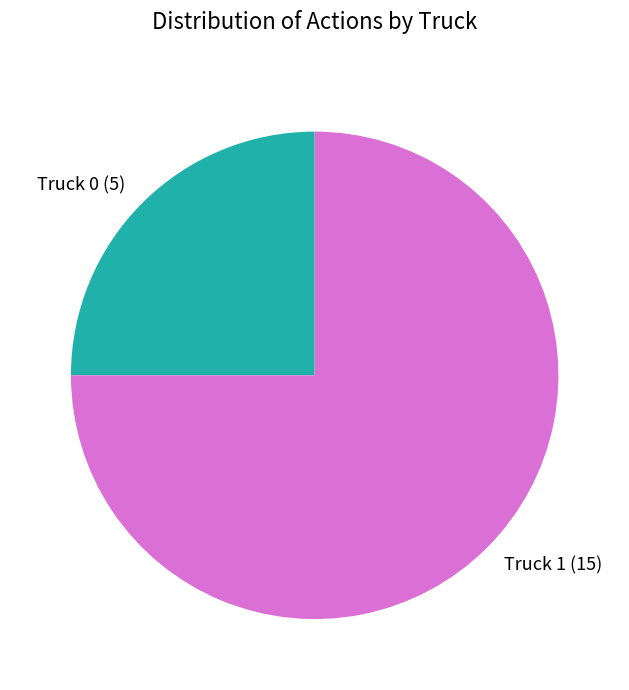

Is there a majority slice in this chart?

Yes